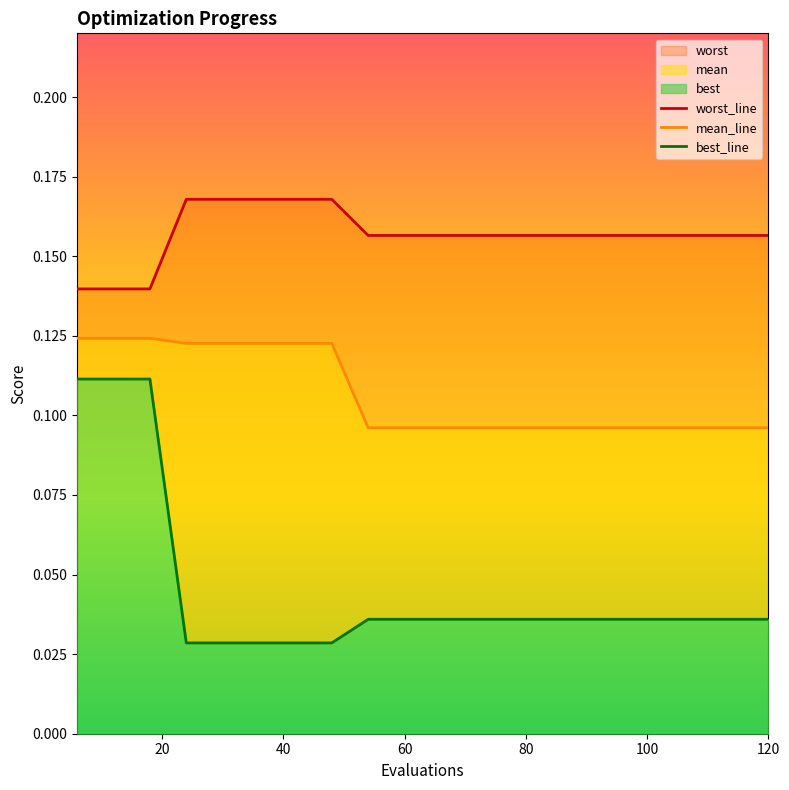

Is the value of best_line at 11 greater than the value of worst_line at 18?

No